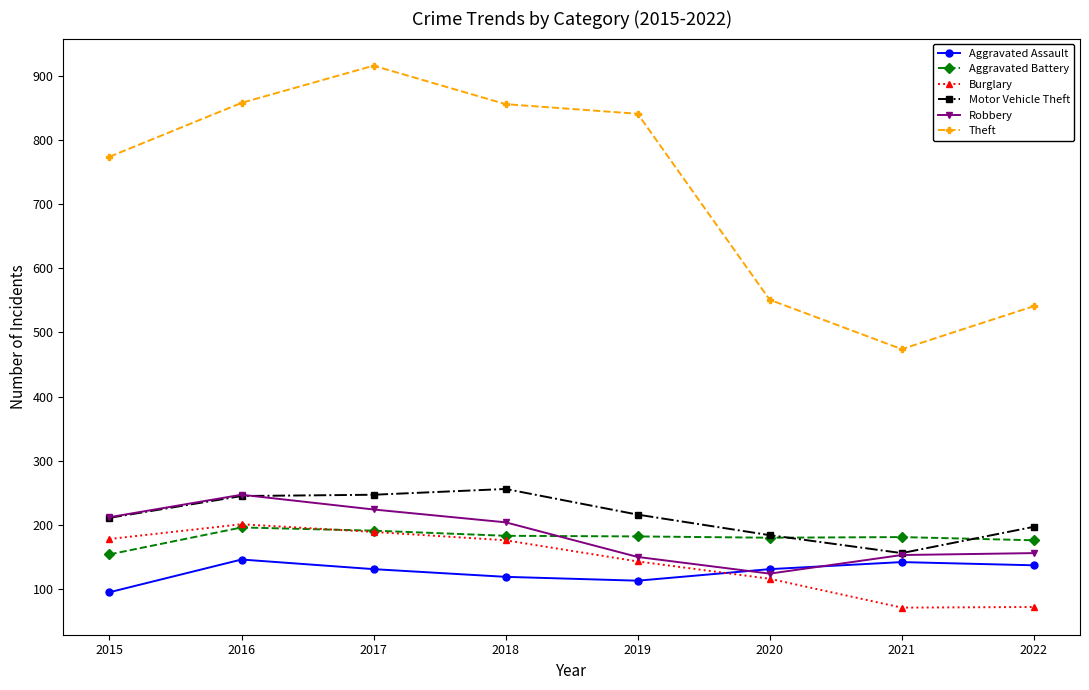

Rank the series at 2022 from highest to lowest value.

Theft, Motor Vehicle Theft, Aggravated Battery, Robbery, Aggravated Assault, Burglary